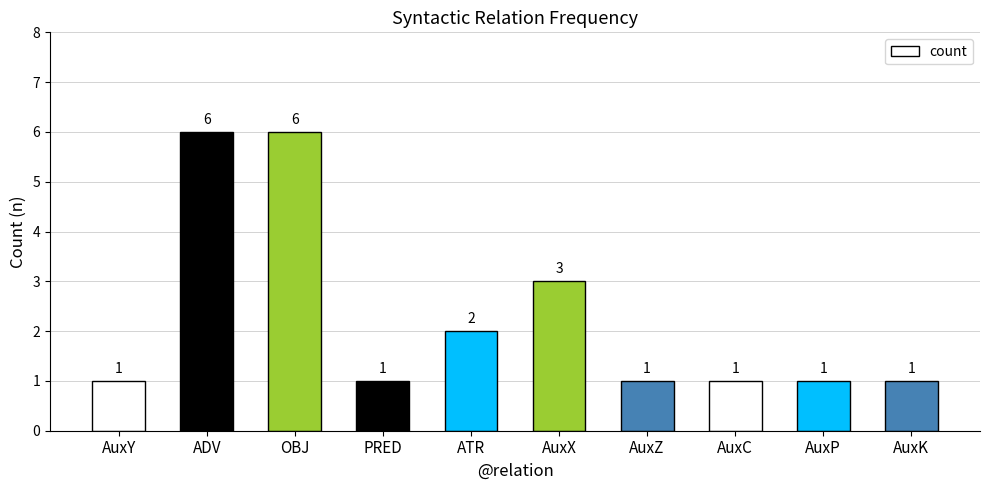

At which label is the value closest to 3?

AuxX